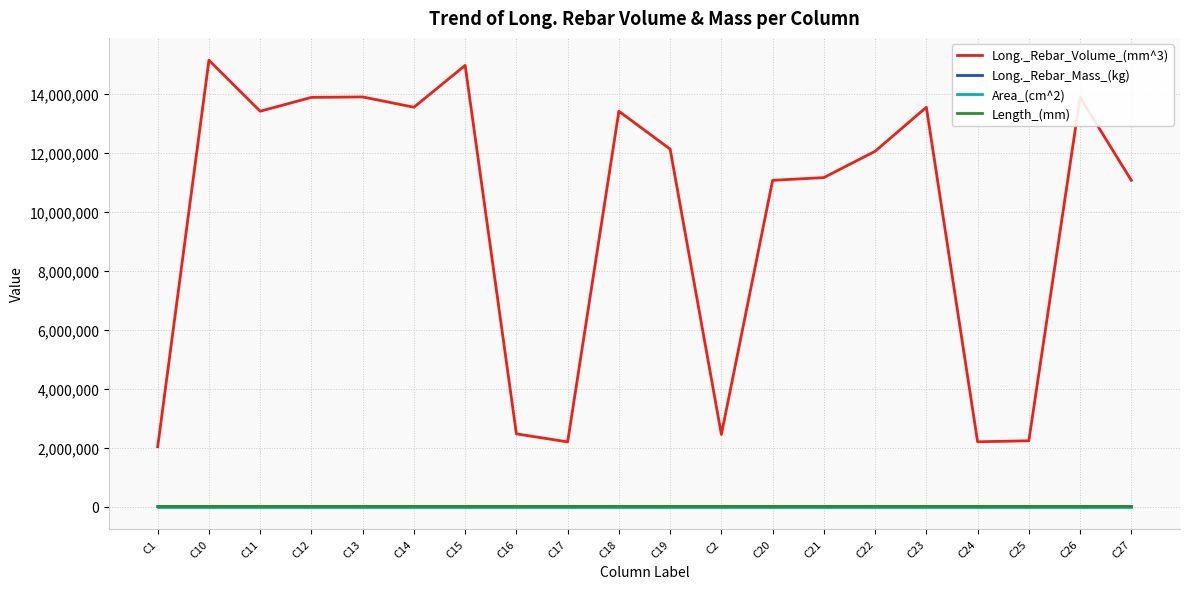

True or false: Area_(cm^2) and Long._Rebar_Volume_(mm^3) intersect in this chart.

False